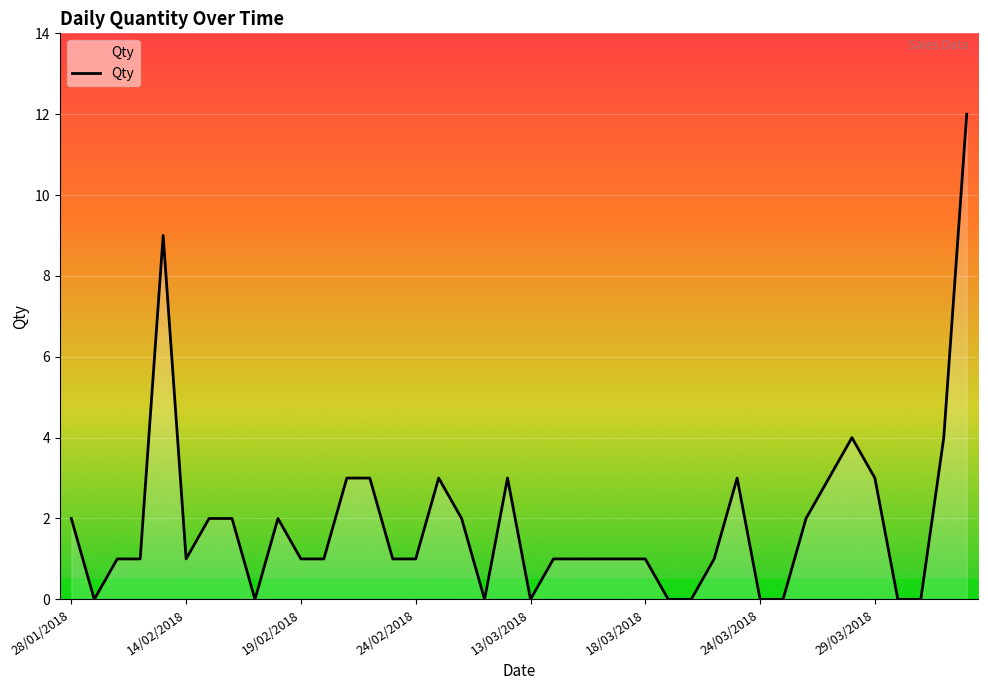

What is the greatest value displayed?

12